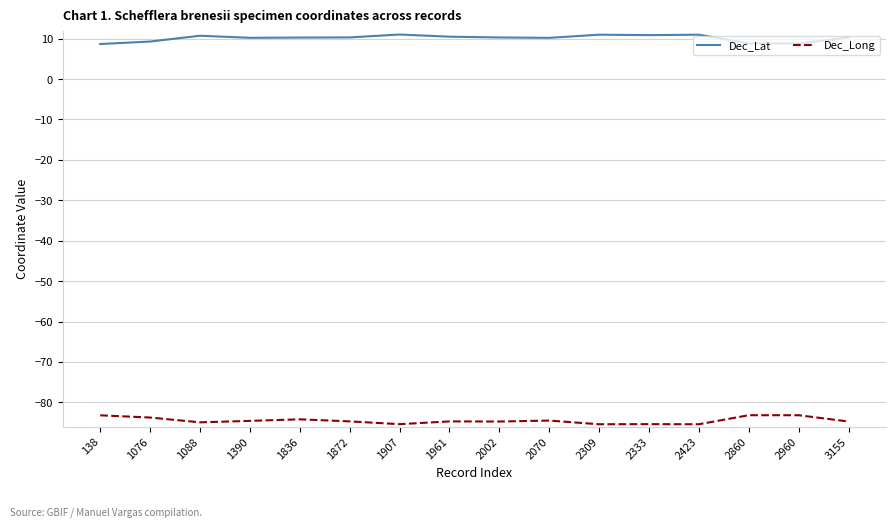

True or false: Dec_Lat and Dec_Long cross at least once.

False